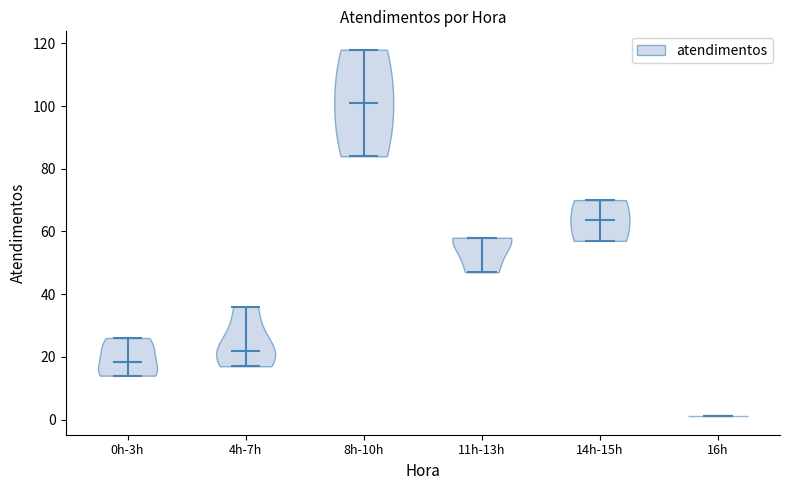

Reading left to right, read every violin against the y-axis: where its median line is, and the lowest and highest points it reaches. The values are not printed on the chart, so give them approximately, as read against the axis.

0h-3h: median line 18, lowest point 14, highest point 26
4h-7h: median line 22, lowest point 18, highest point 36
8h-10h: median line 102, lowest point 84, highest point 118
11h-13h: median line 58, lowest point 48, highest point 58
14h-15h: median line 64, lowest point 58, highest point 70
16h: median line 2, lowest point 2, highest point 2